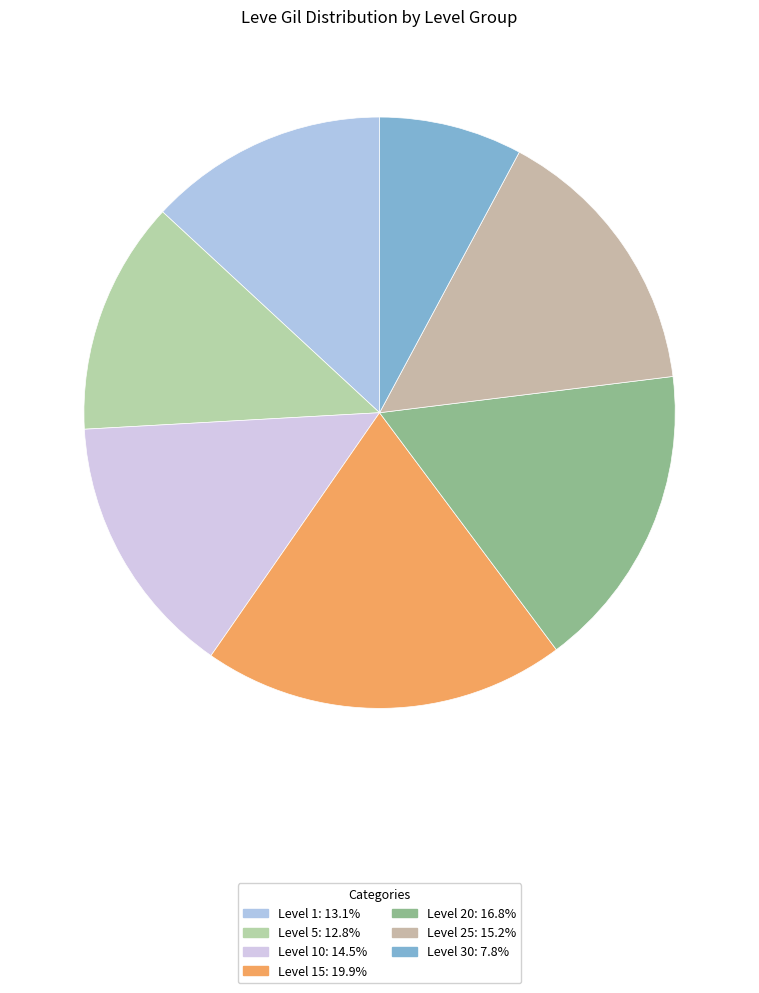

How many segments does this pie chart have?

7